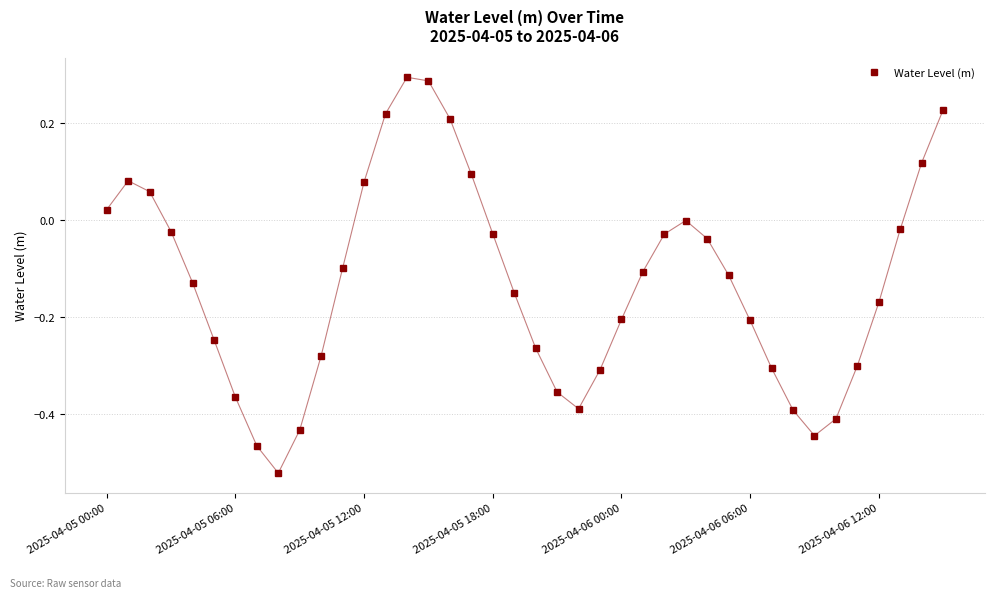

What is the difference between the maximum and second lowest values?

0.8